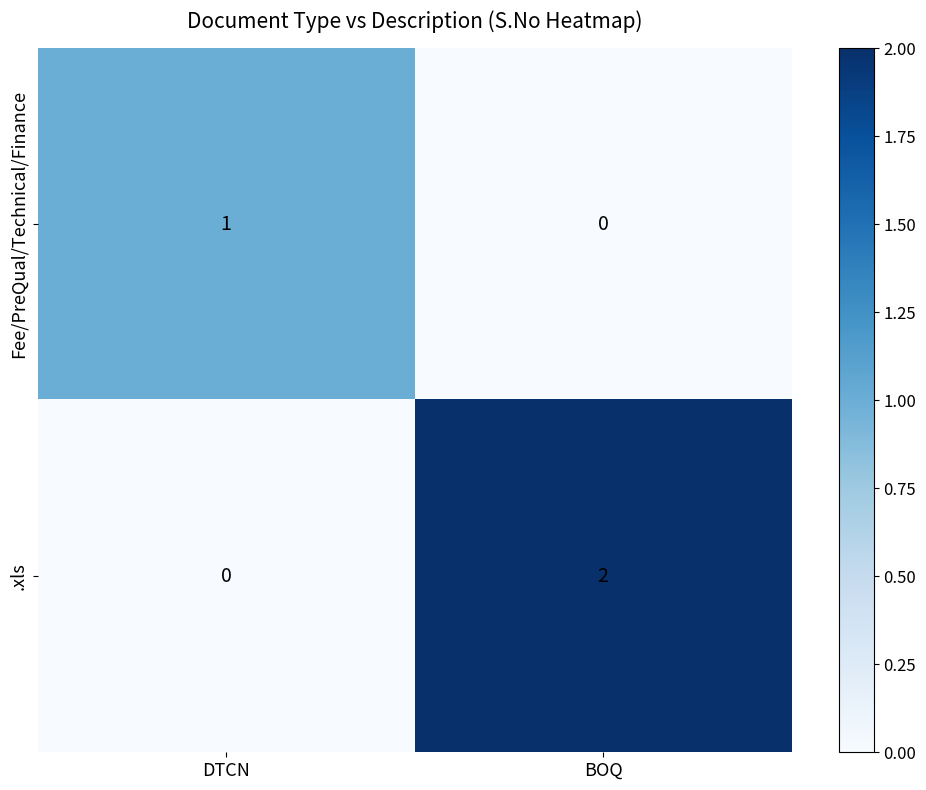

The value of .xls at BOQ is 2. True or false?

True